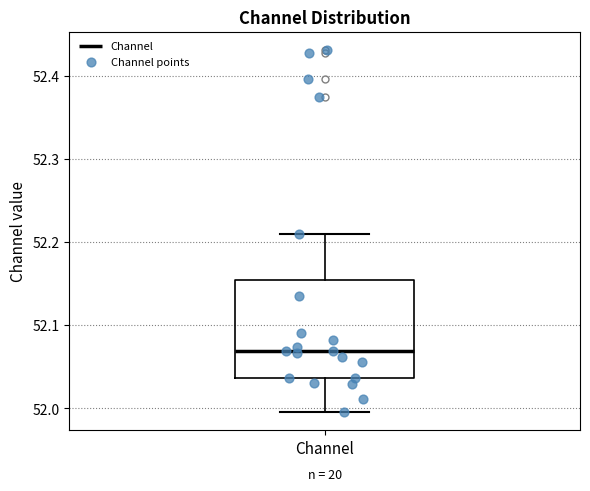

Where is the upper edge of the box for Channel on the y-axis? The values are not printed on the chart, so give them approximately, as read against the axis.

52.15